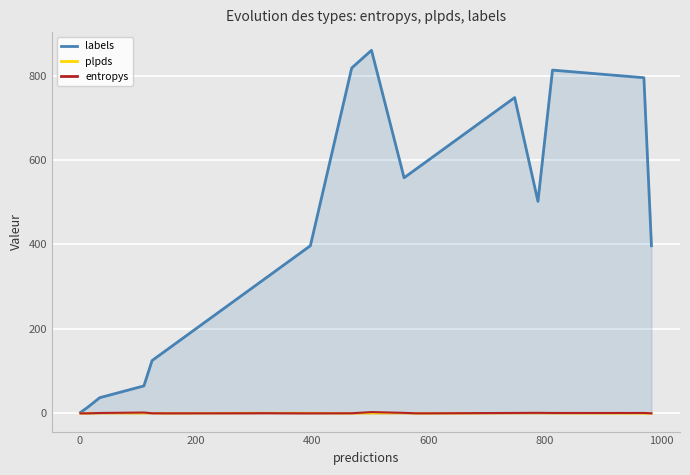

Which series has the largest range (max minus min)?

labels